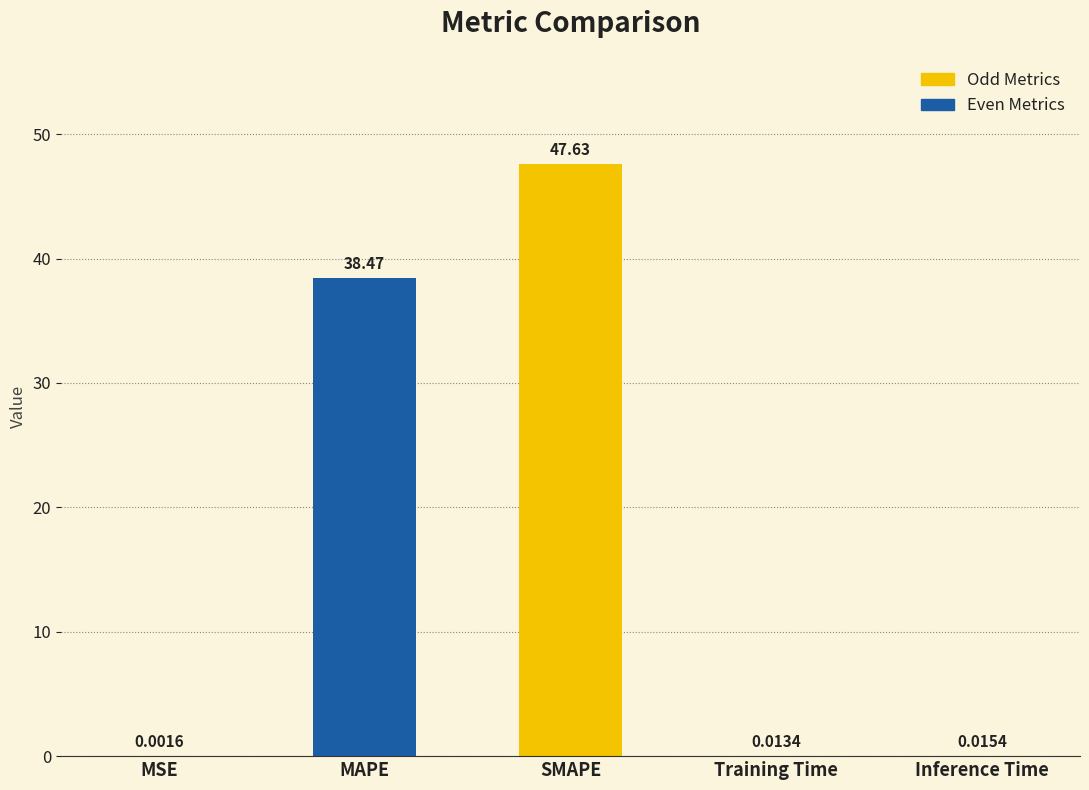

Between Inference Time and MSE, which is larger?

Inference Time